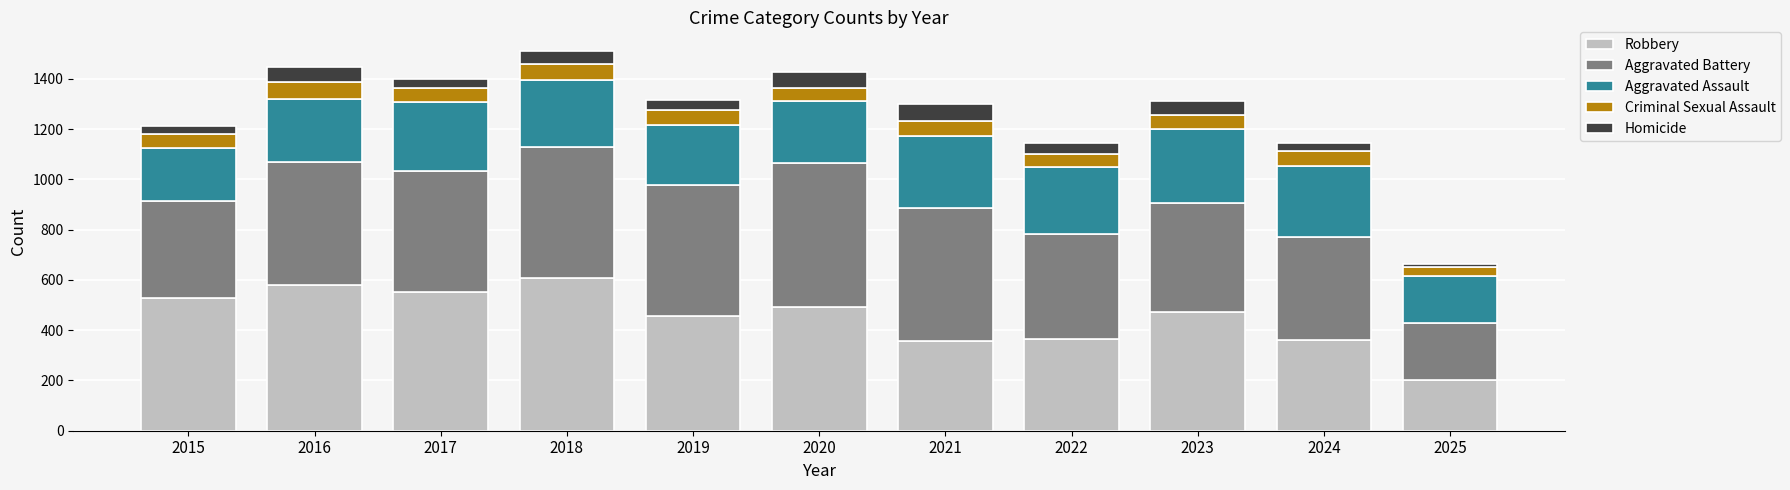

What is the lowest value of the Robbery series?

203